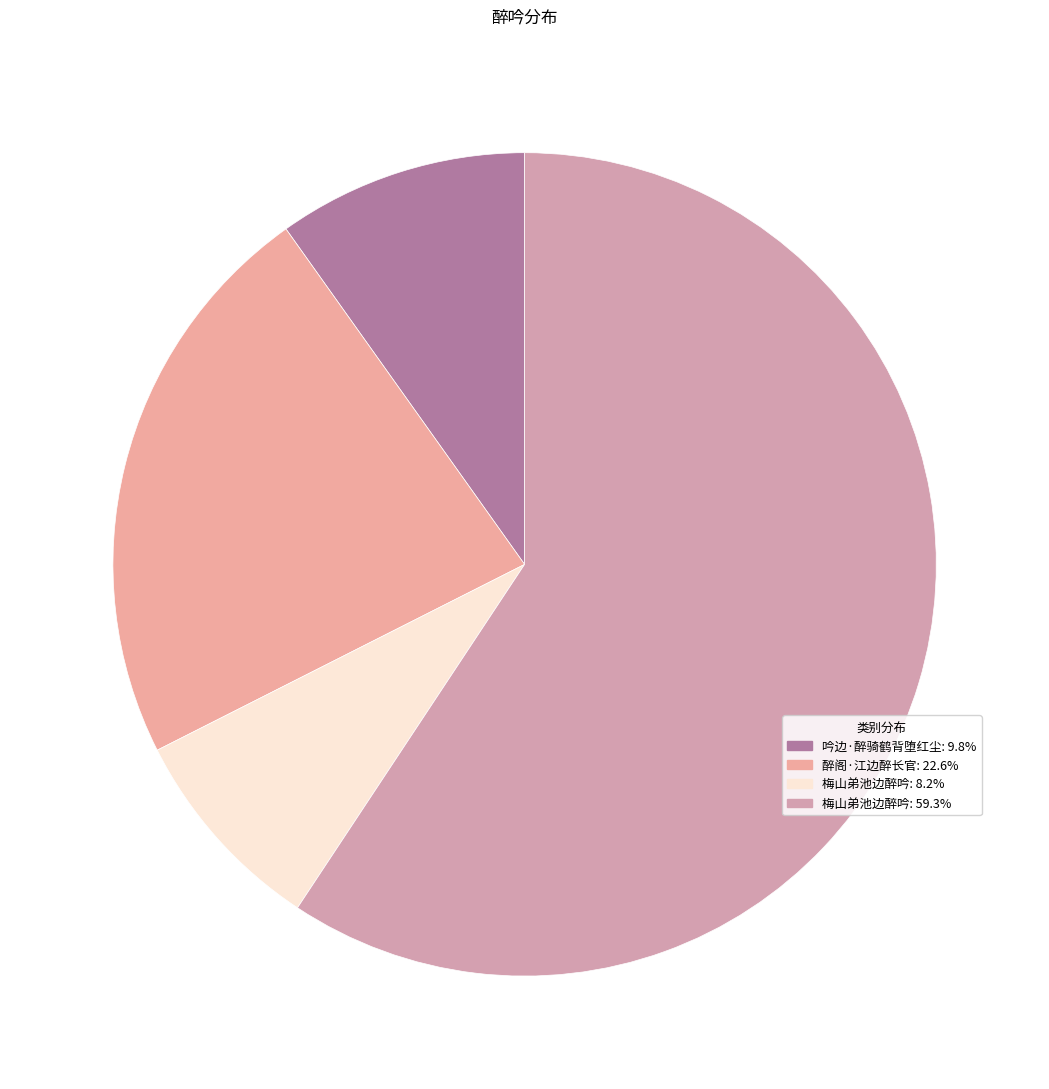

How many segments does this pie chart have?

4